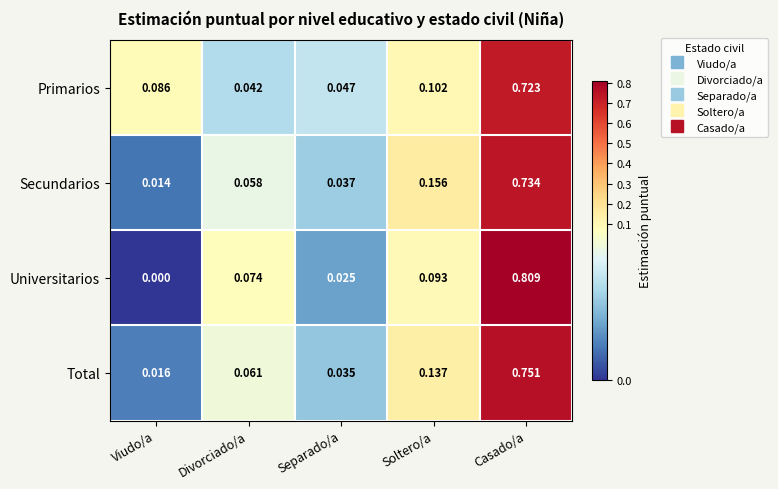

At Casado/a, list the series in order from largest to smallest.

Universitarios, Total, Secundarios, Primarios